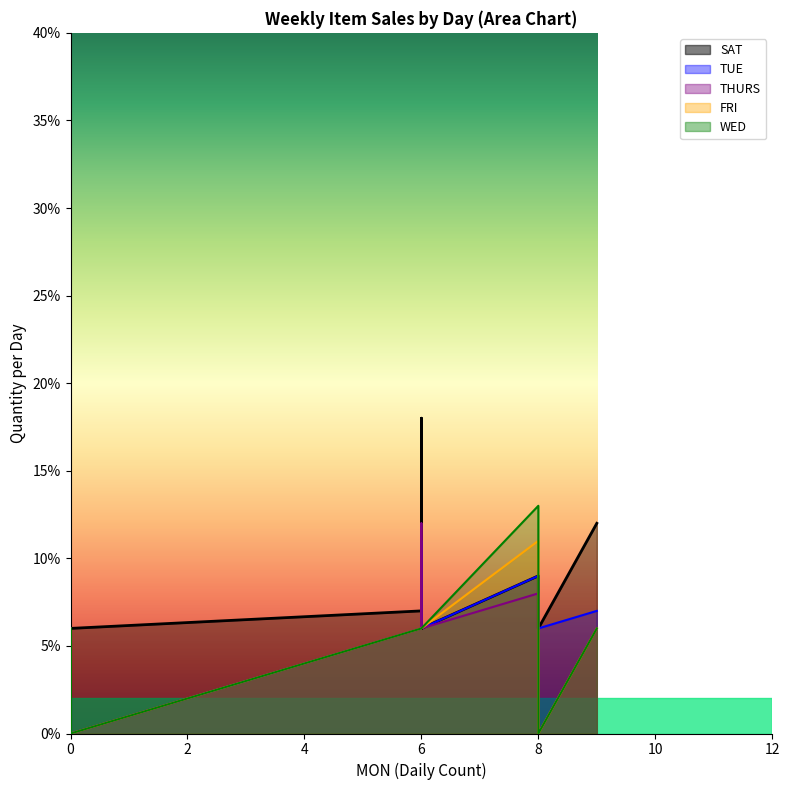

Where is the first local maximum for THURS?

8